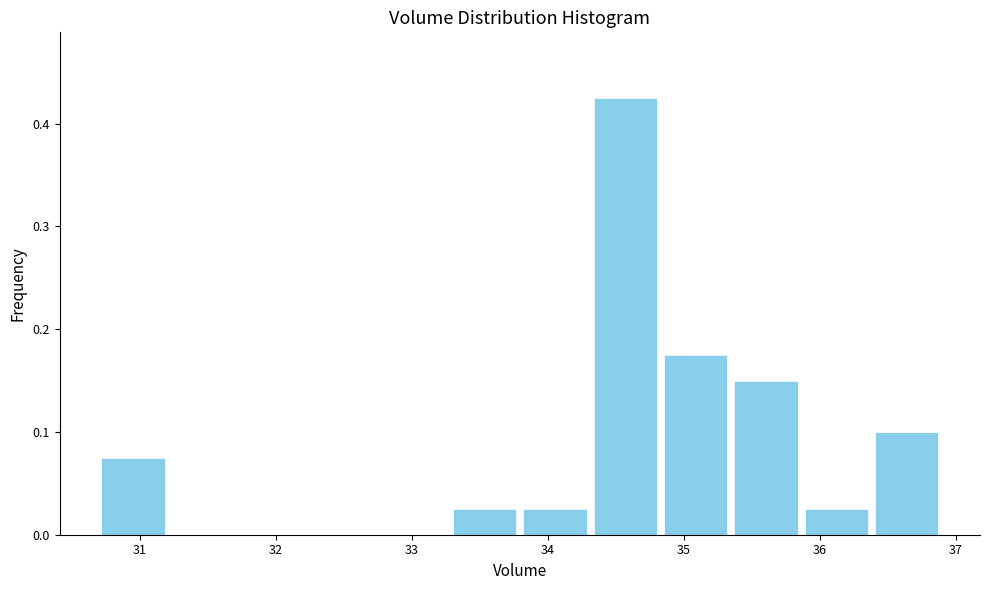

Reading left to right, transcribe this chart: for each bar, give the range it covers on the x-axis and its height. Neither the bar edges nor the heights are printed on the chart, so give them approximately, as read against the axes.

30.7 to 31.2: 0.08
31.2 to 31.7: 0
31.7 to 32.2: 0
32.2 to 32.8: 0
32.8 to 33.3: 0
33.3 to 33.8: 0.03
33.8 to 34.3: 0.03
34.3 to 34.8: 0.43
34.8 to 35.3: 0.18
35.3 to 35.9: 0.15
35.9 to 36.4: 0.03
36.4 to 36.9: 0.10